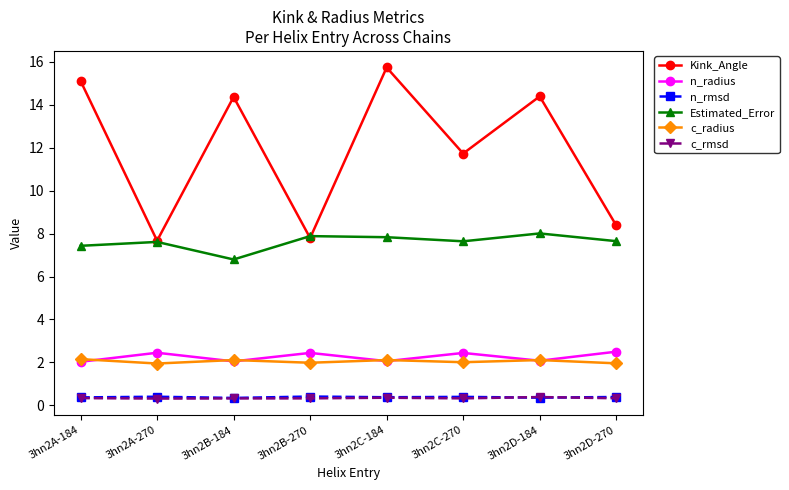

What is the total value across all series at 3hn2D-270?

21.2